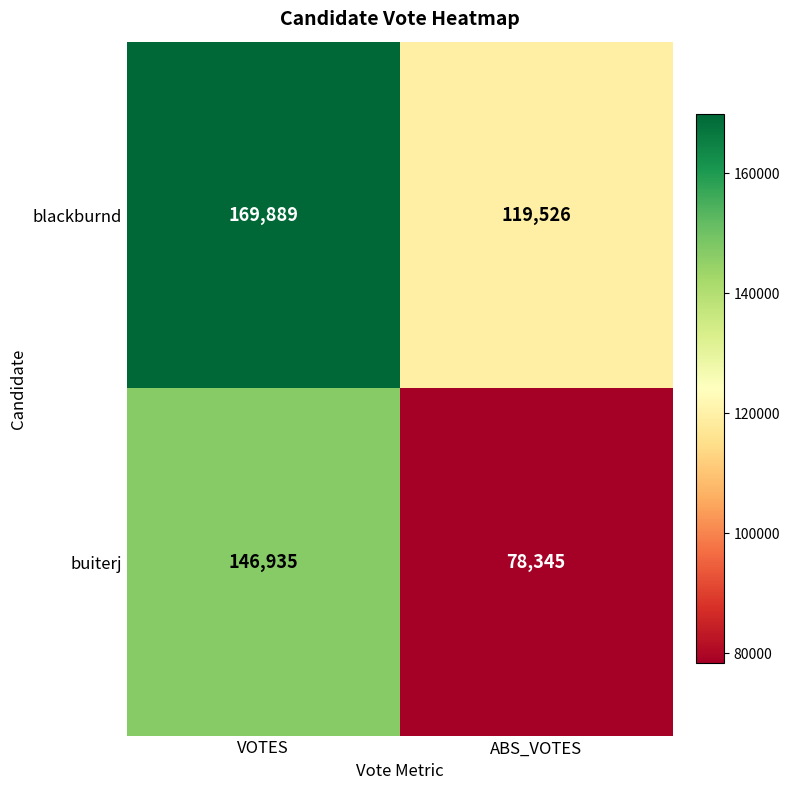

Read the blackburnd value at VOTES, to the nearest 50.

169900